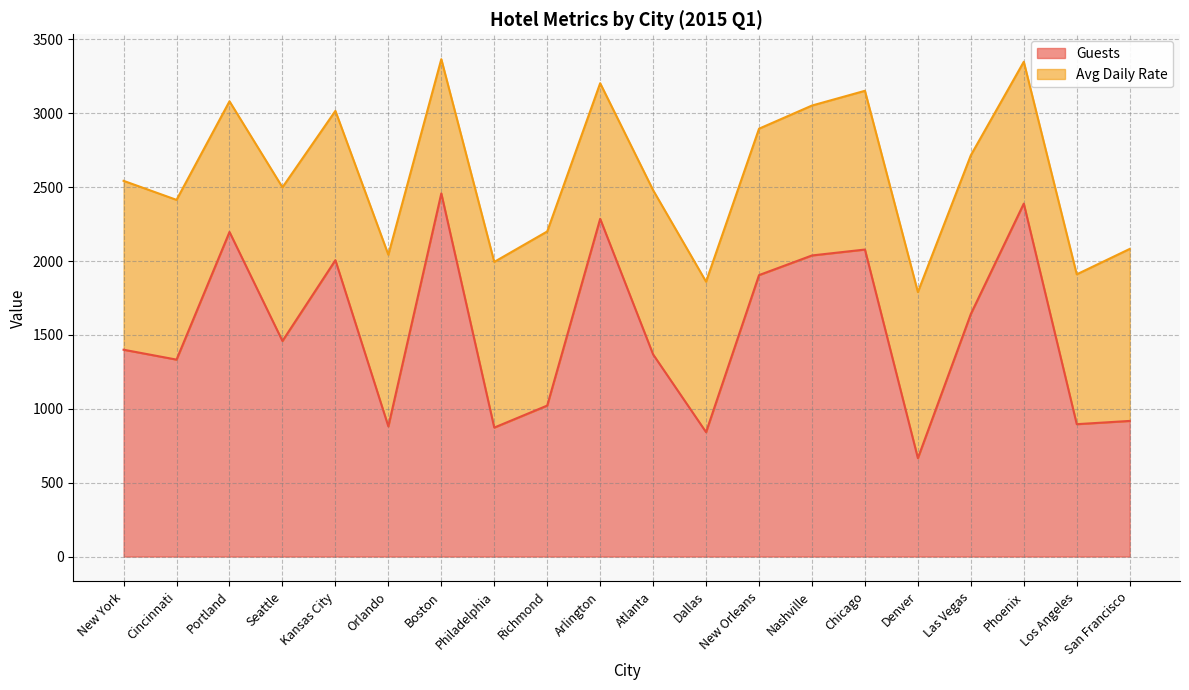

Approximately how many times larger is the value at Chicago compared to New Orleans?

1.1